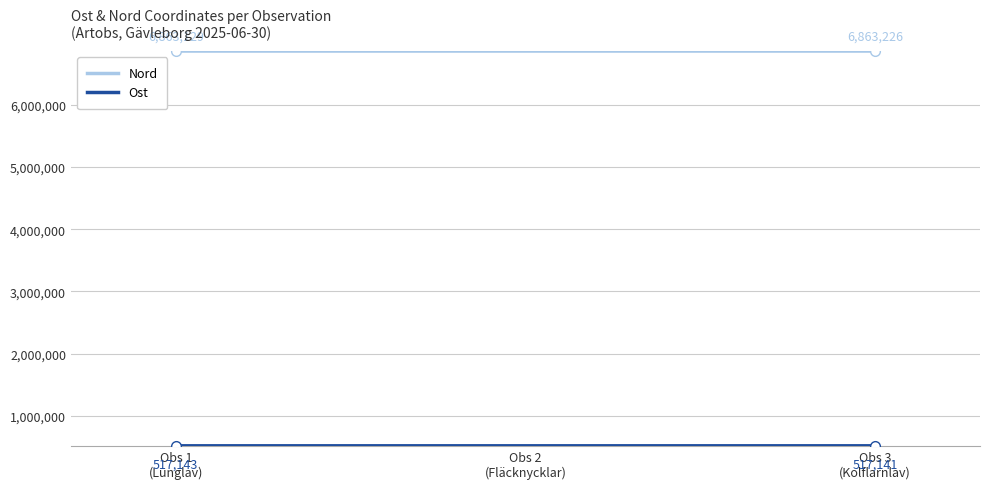

Which series has the largest range (max minus min)?

Nord